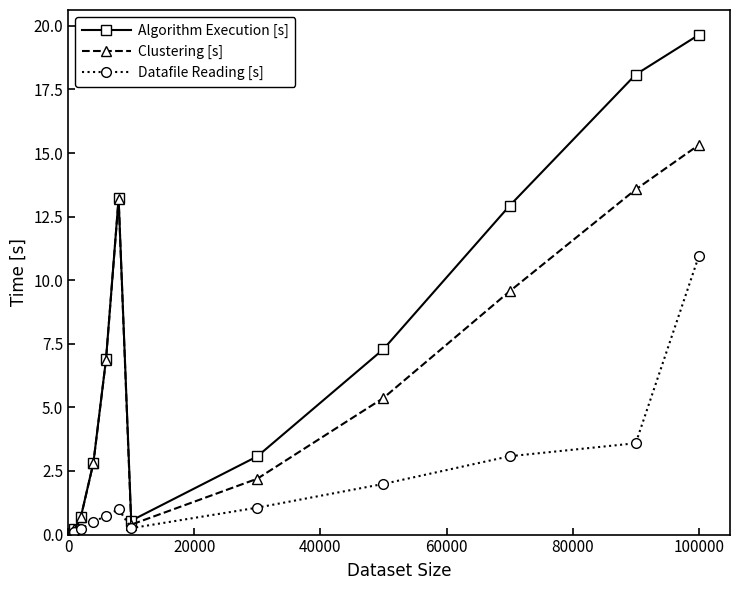

What is the average value of the Datafile Reading [s] series?

2.1